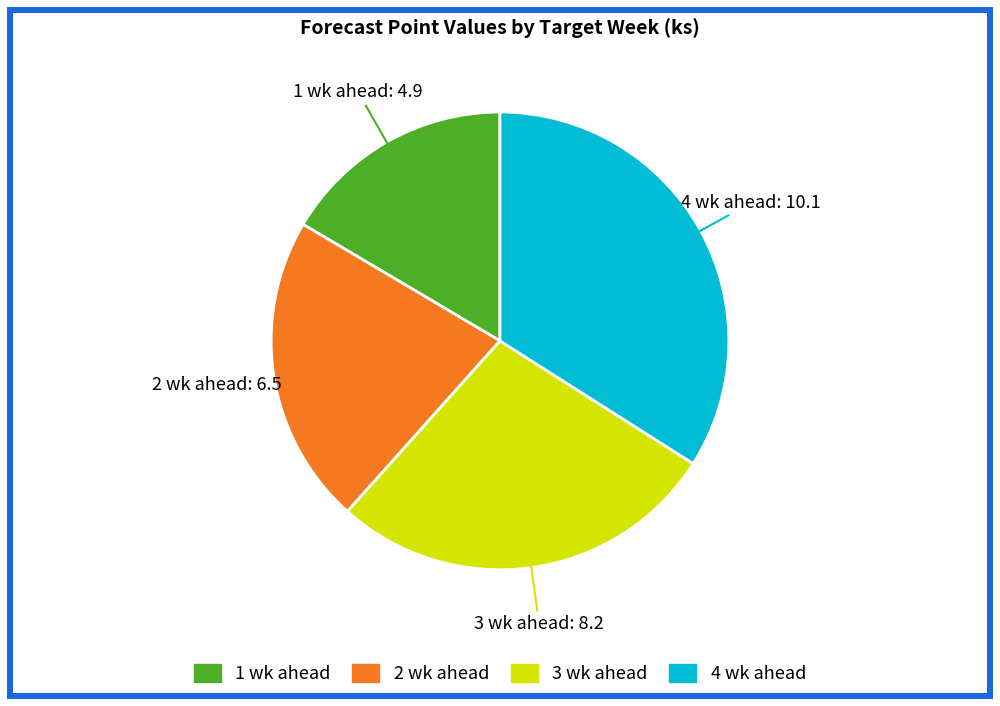

What is the largest slice in the pie chart?

4 wk ahead